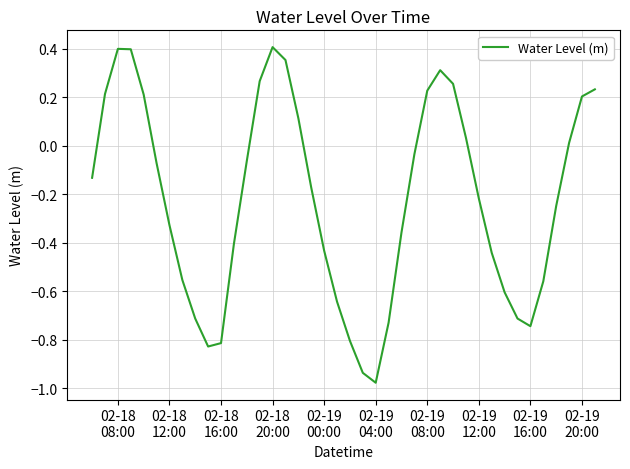

What is the difference between the maximum and minimum values?

1.4